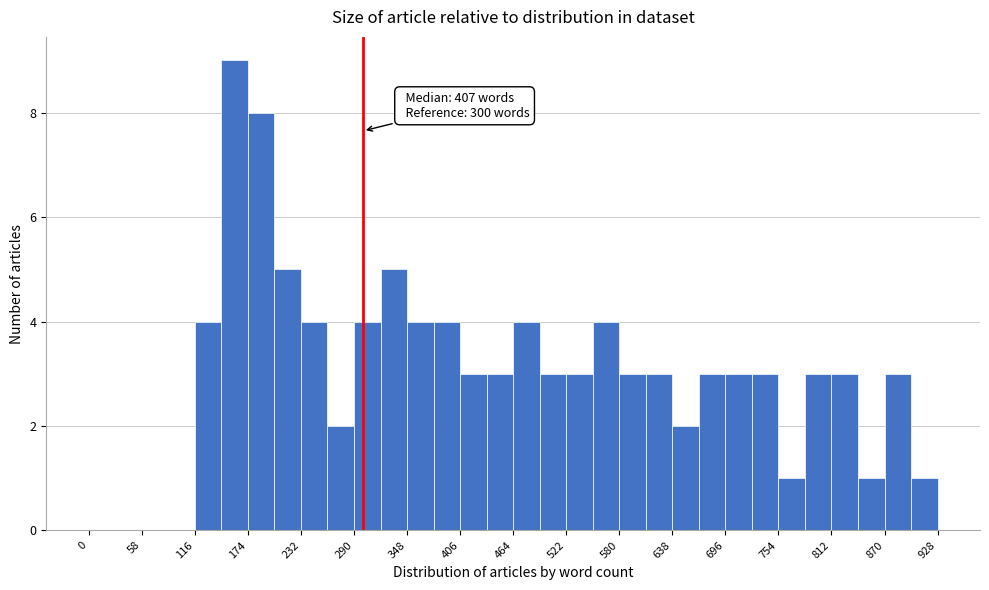

Around what value on the x-axis is the tallest bar? Give the approximate position of its centre, as read against the axis.

160